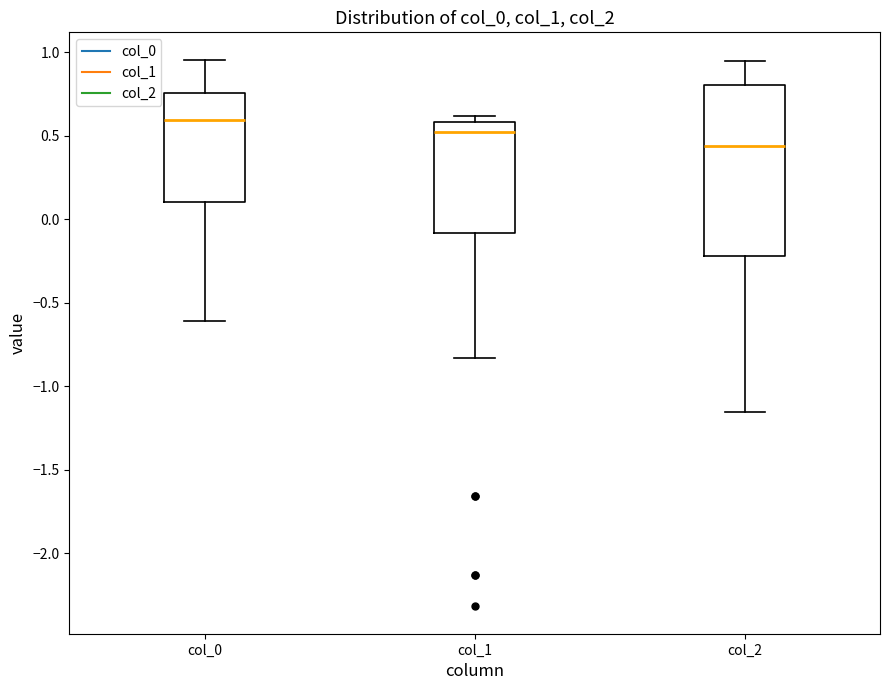

Where does the lower whisker of the box for col_2 end on the y-axis? The values are not printed on the chart, so give them approximately, as read against the axis.

-1.15